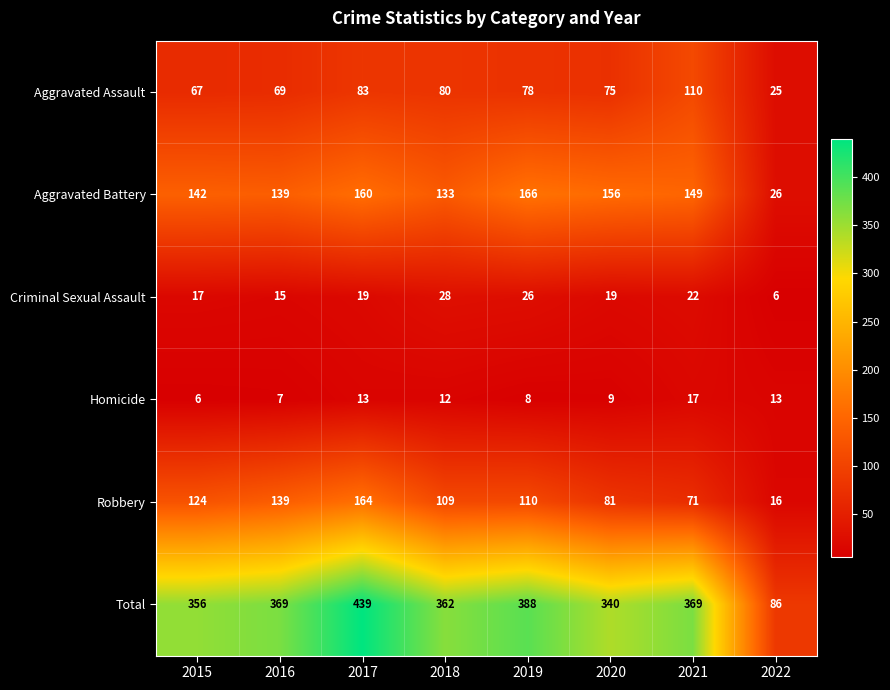

Rank the series by their maximum value, from highest to lowest.

Total, Aggravated Battery, Robbery, Aggravated Assault, Criminal Sexual Assault, Homicide